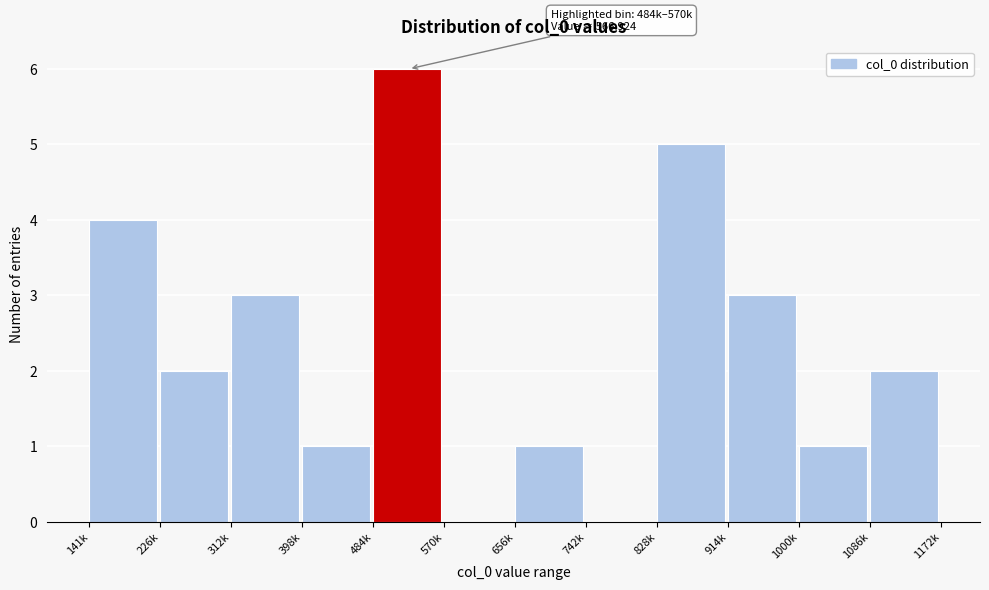

Reading left to right, transcribe all the data shown in this chart.

141k=4	226k=2	312k=3	398k=1	484k=6	570k=0	656k=1	742k=0	828k=5	914k=3	1000k=1	1086k=2